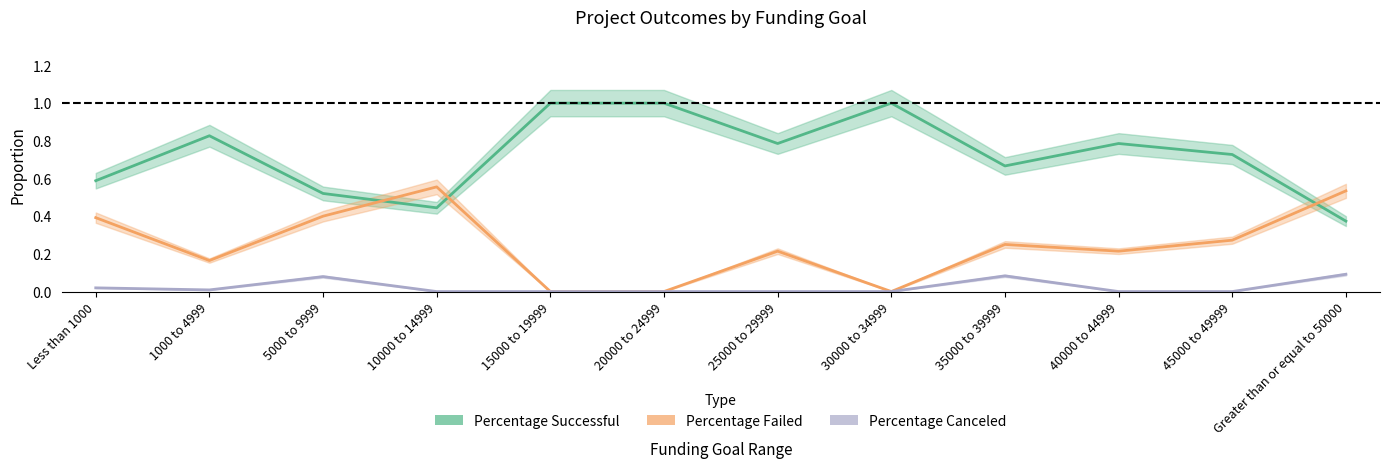

Where is Percentage Failed nearest to the value 0?

15000 to 19999